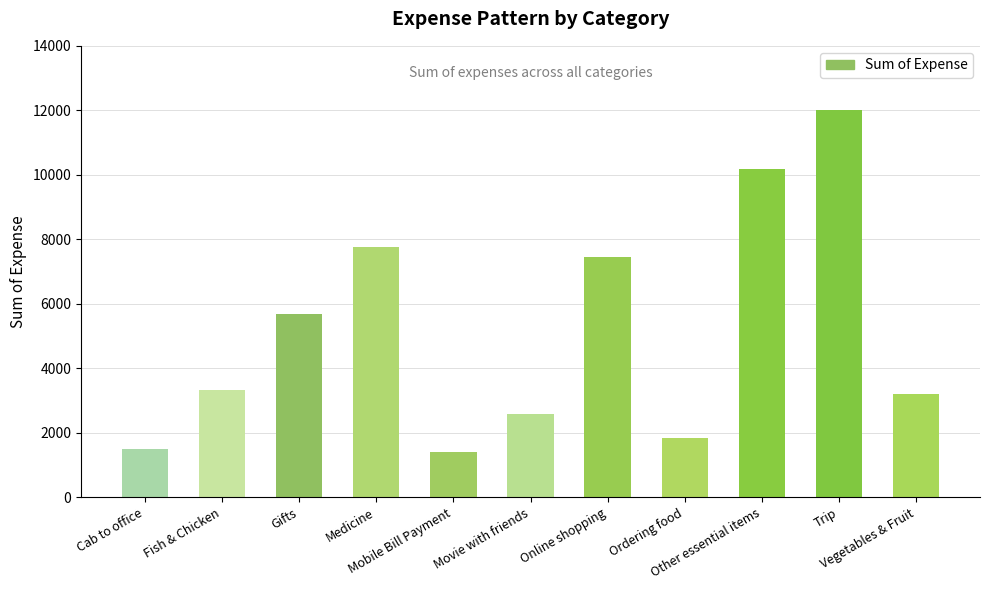

What position from the left is Online shopping?

7